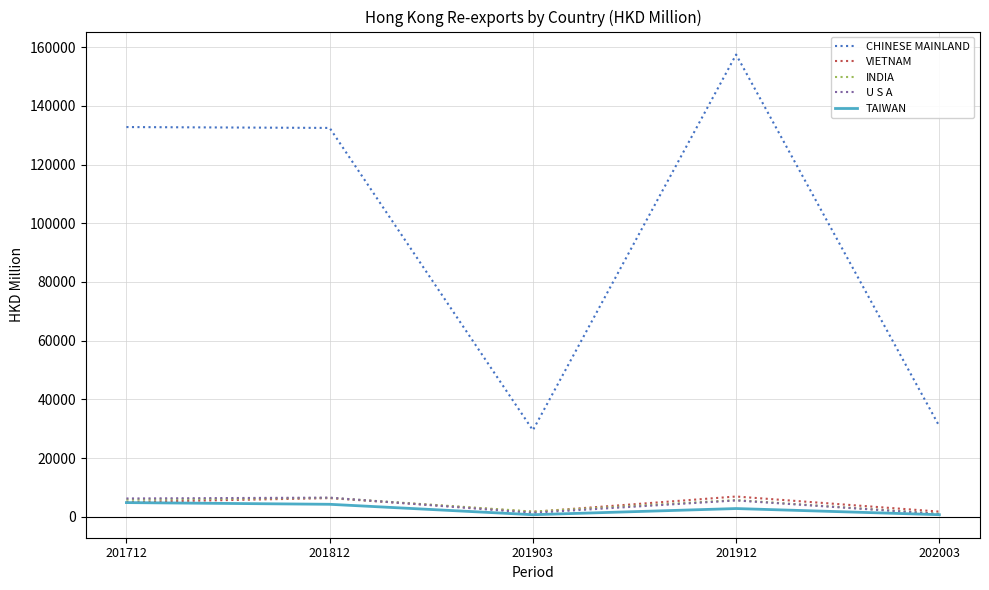

Between 201812 and 201903, which series saw the biggest shift?

CHINESE MAINLAND